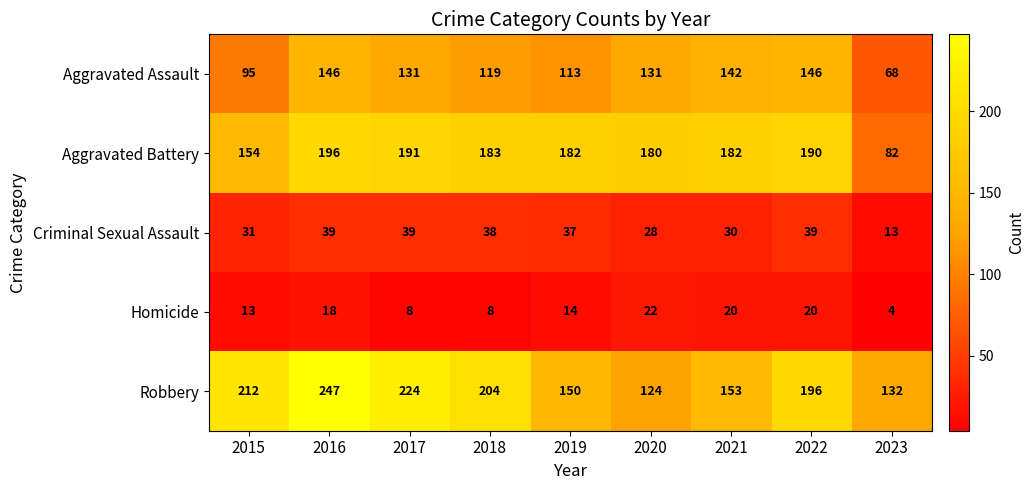

At how many categories does at least one series exceed 105?

9